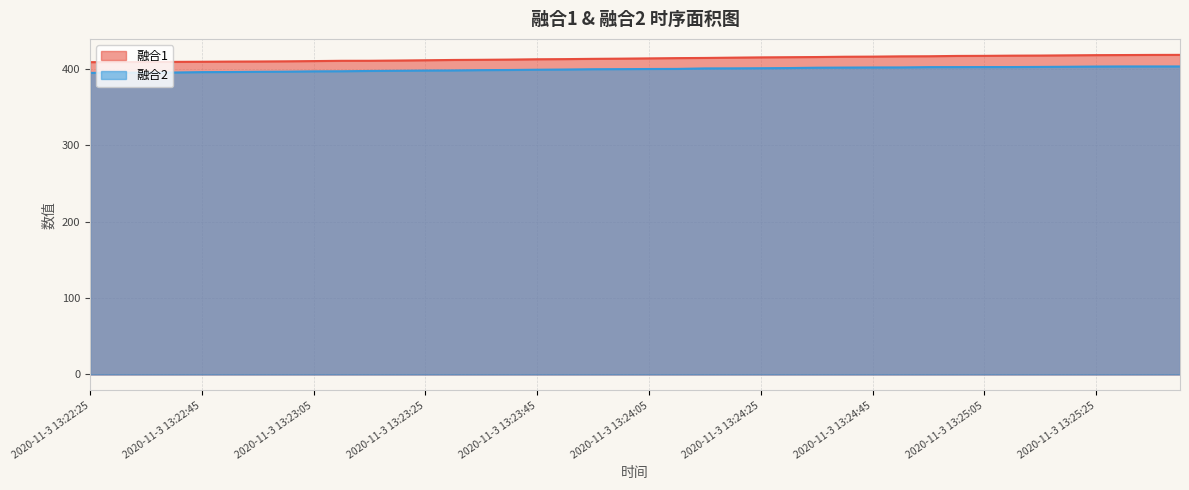

At 2020-11-3 13:23:10, list the series in order from smallest to largest.

融合2, 融合1